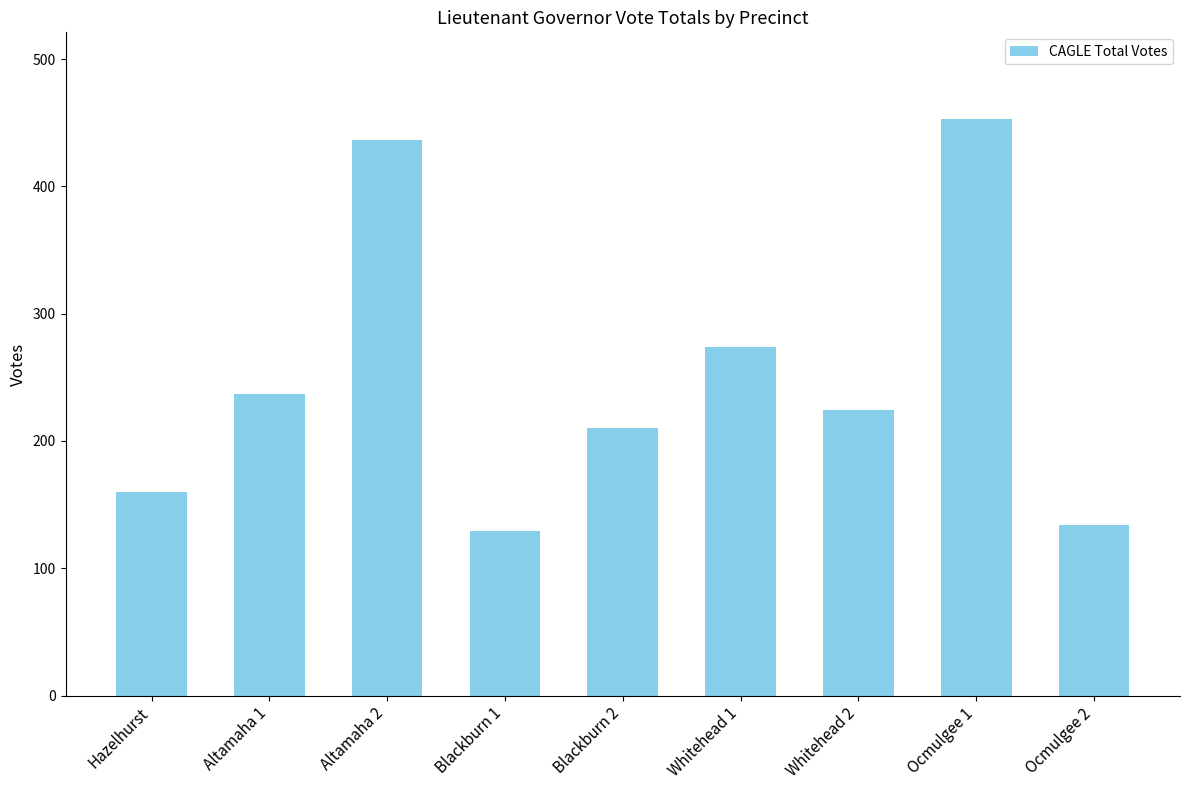

How many categories are shown in the chart?

9